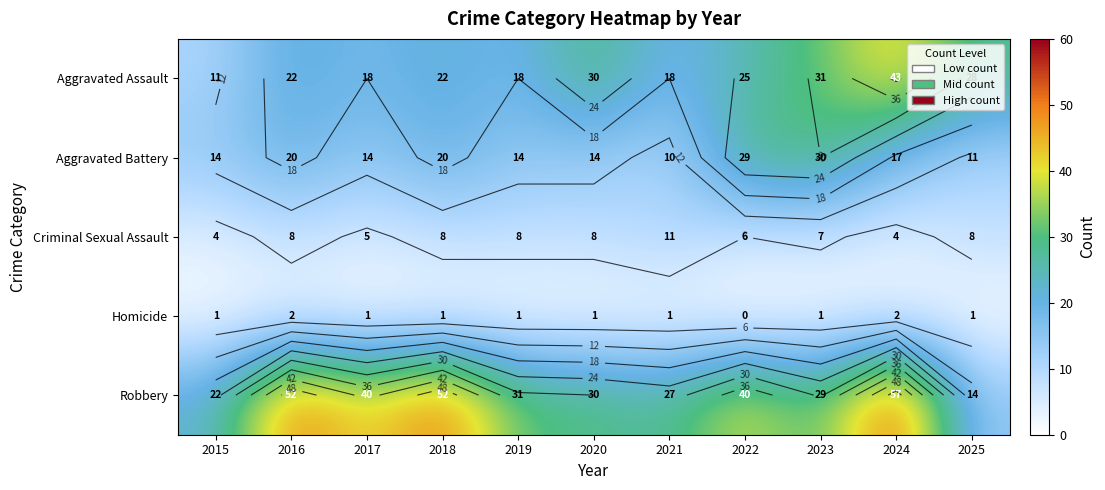

Which category has the highest value in the Robbery series?

2024